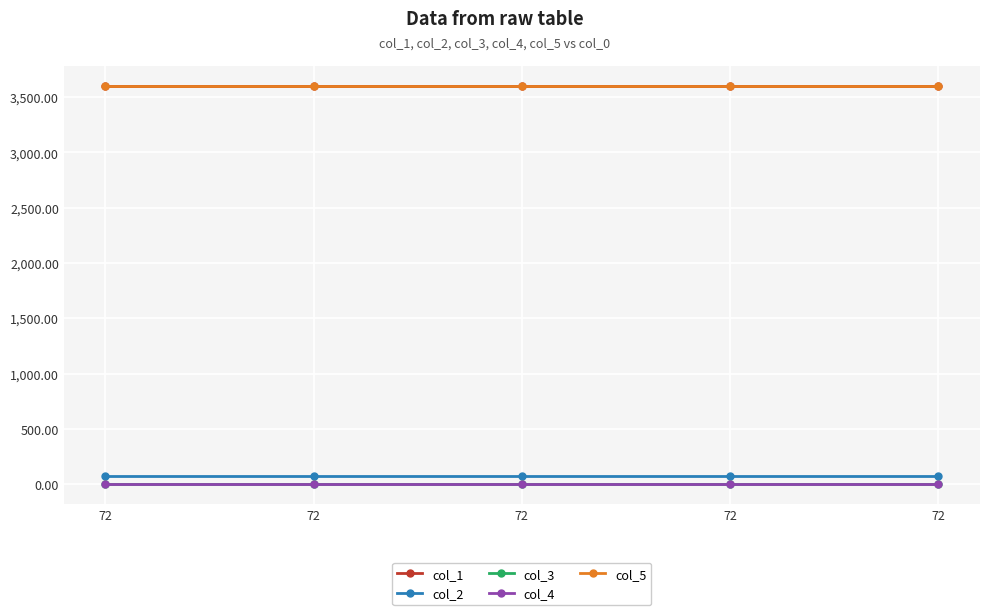

Reading left to right, transcribe all the data shown in this chart.

col_1: 3600.0	3600.0	3600.0	3600.0	3600.0
col_2: 72.0	72.0	72.0	72.0	72.0
col_3: 0.0	0.0	0.0	0.0	0.0
col_4: 0.0	0.0	0.0	0.0	0.0
col_5: 3600.7	3600.7	3600.7	3600.7	3600.7